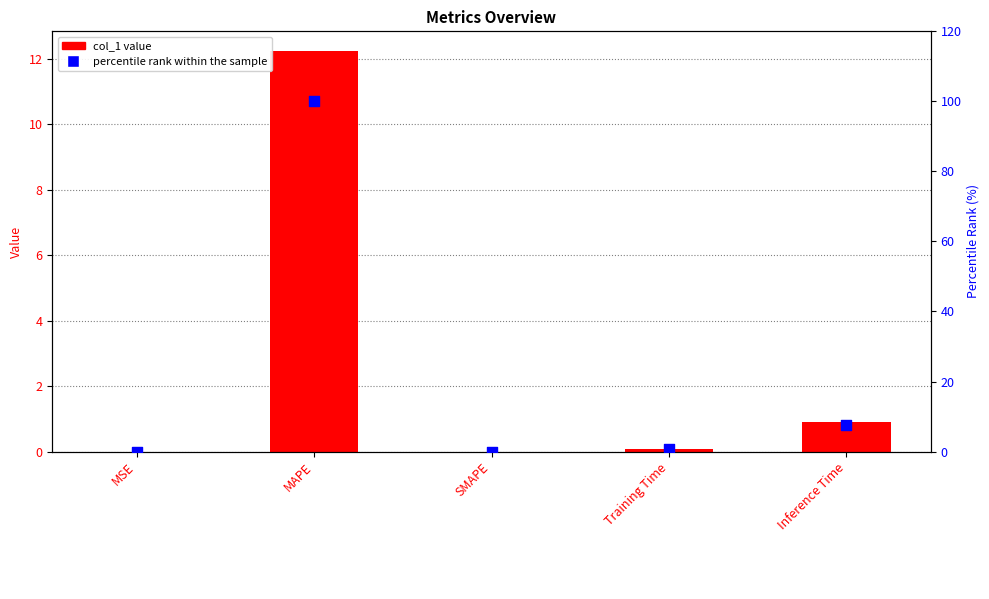

Which series has the largest Y range (max minus min)?

percentile rank within the sample